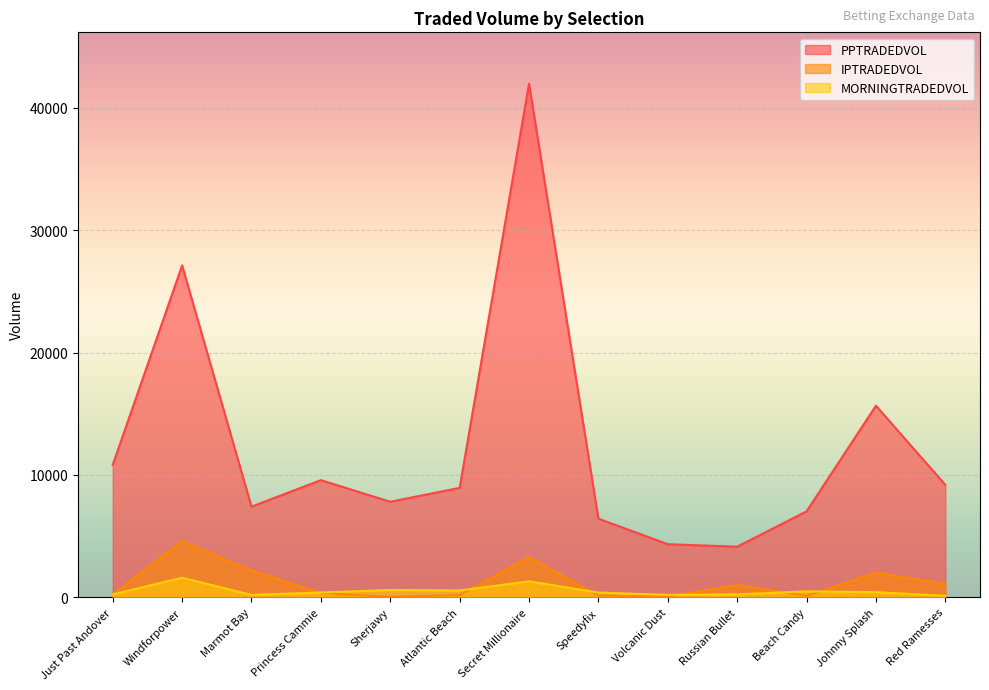

What position from the left is Windforpower?

2